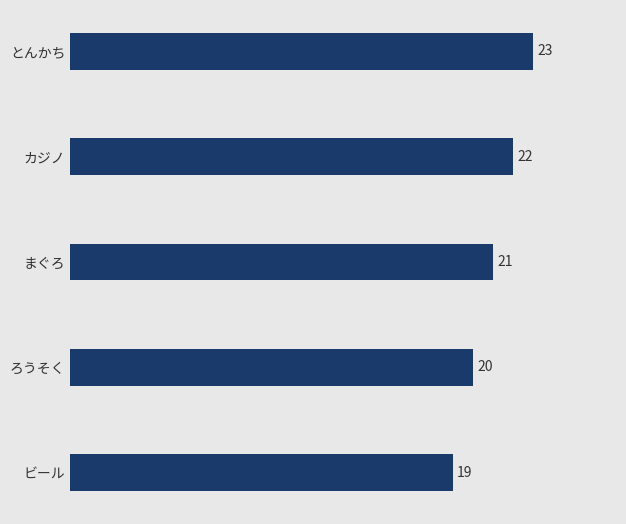

Count the values in the range 20 to 22.

3